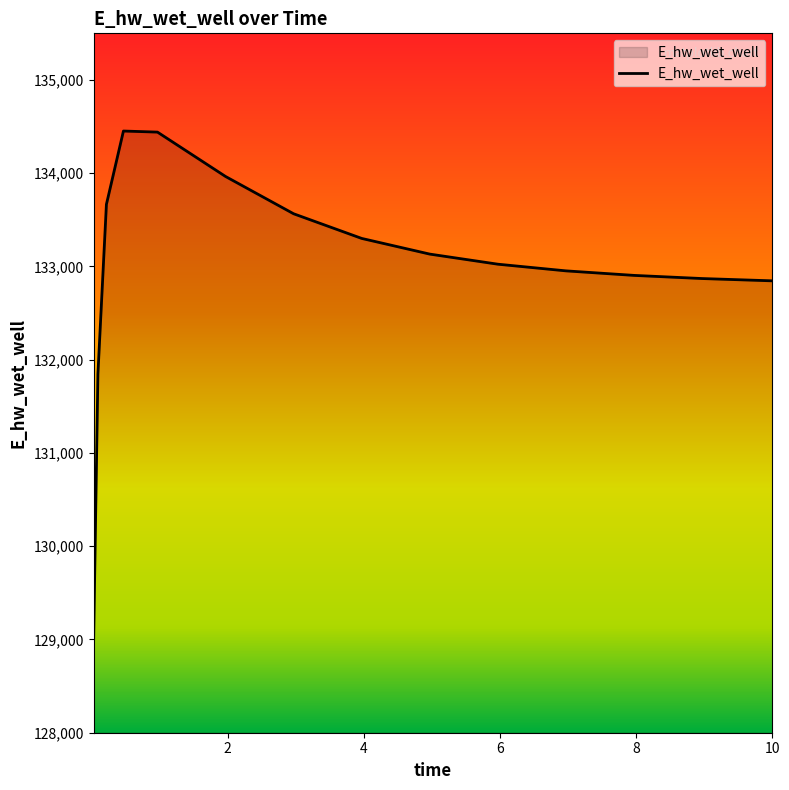

What is the maximum value shown in the chart?

134452.4